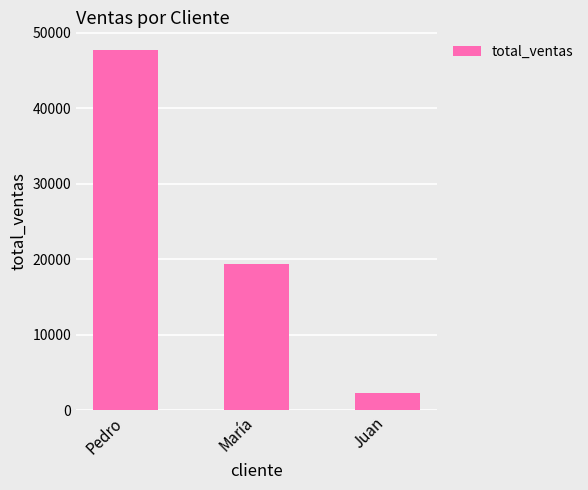

Does the chart contain any negative values?

No